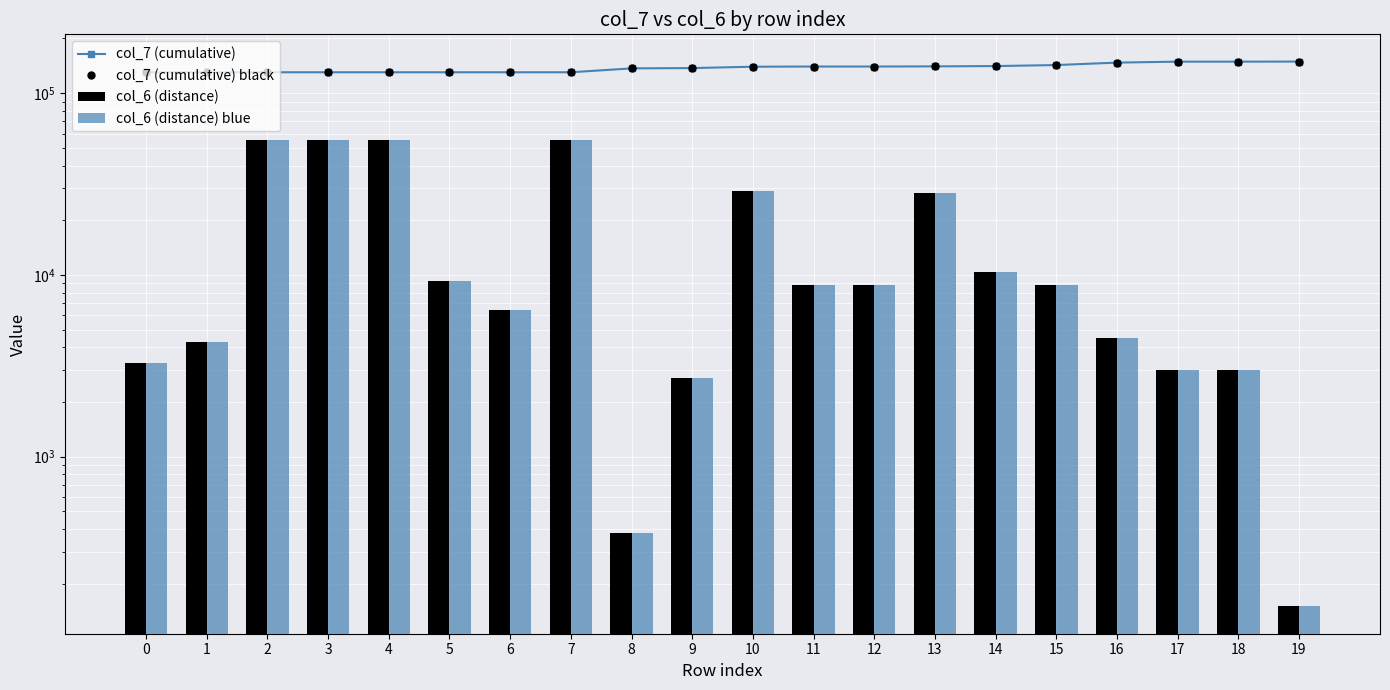

What is the sum of all col_7 (cumulative) black values?

2756140